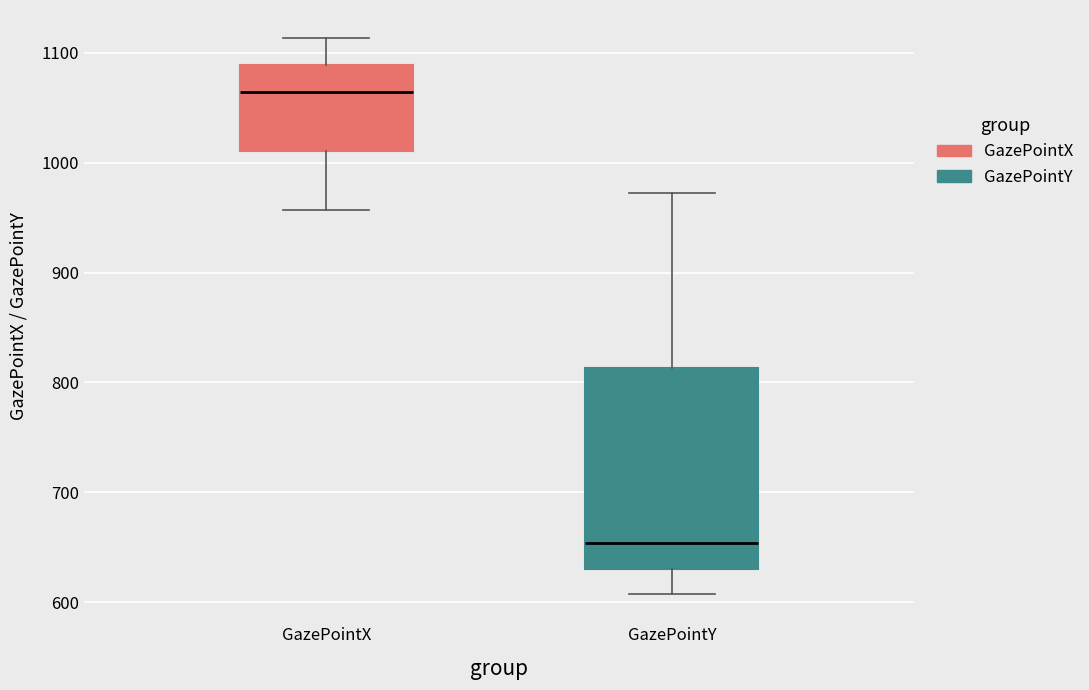

Reading left to right, transcribe this box plot: for each box, give where its median line is, the range the box spans, and where its two whiskers end, as read against the y-axis. The values are not printed on the chart, so give them approximately, as read against the axis.

GazePointX: median 1060, box 1010 to 1090, whiskers 960 to 1110
GazePointY: median 650, box 630 to 810, whiskers 610 to 970